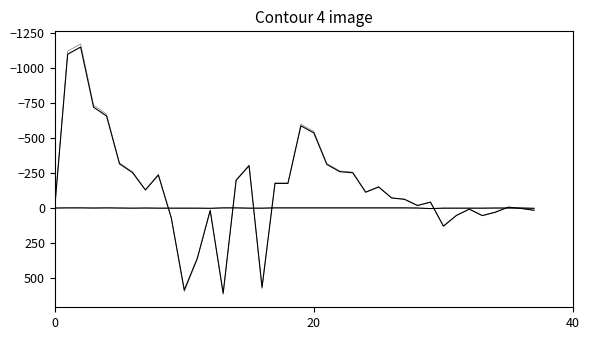

True or false: transfers_balance has a value of 130.0 at 30.

True